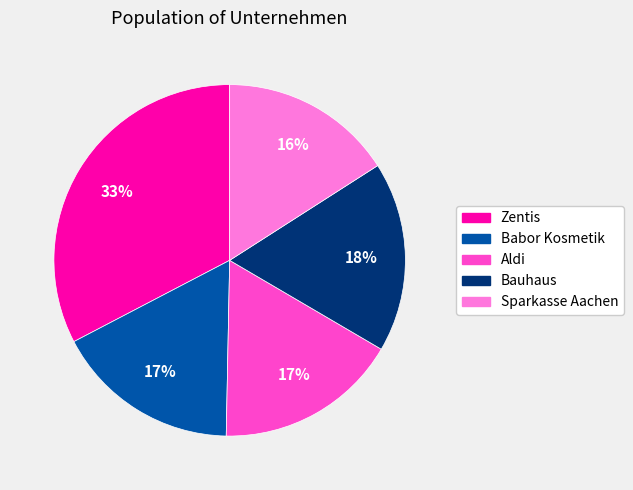

True or false: Zentis accounts for 33% of the total.

True